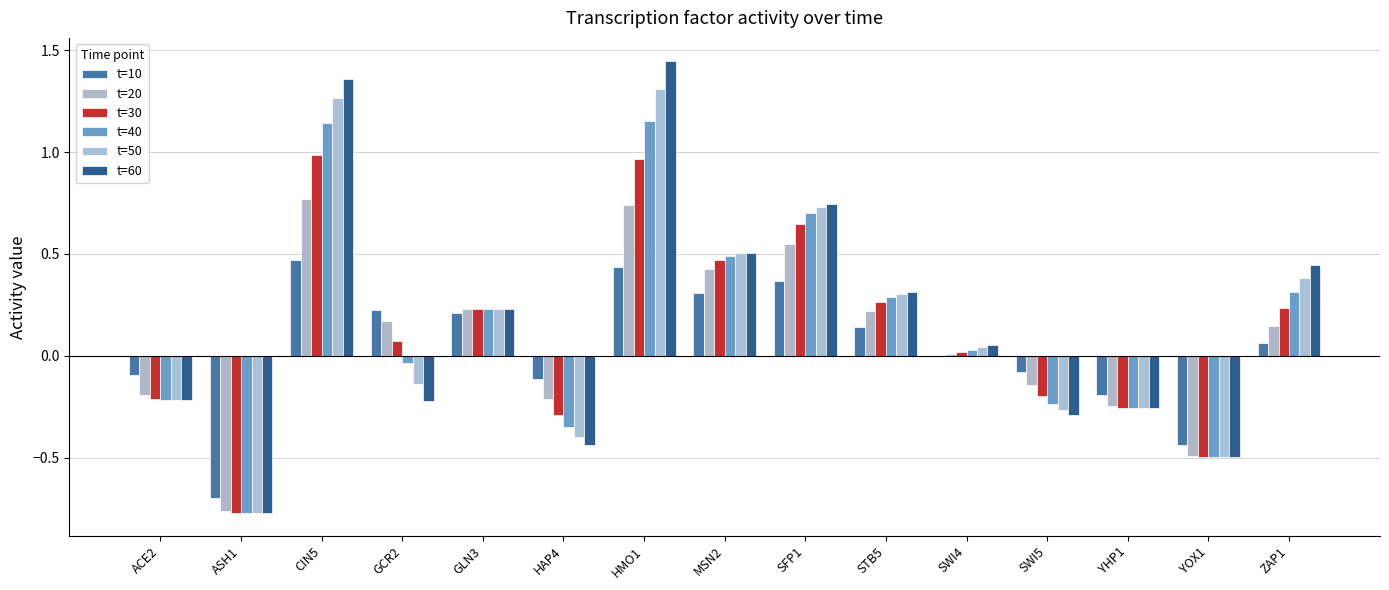

Are the bars horizontal?

No